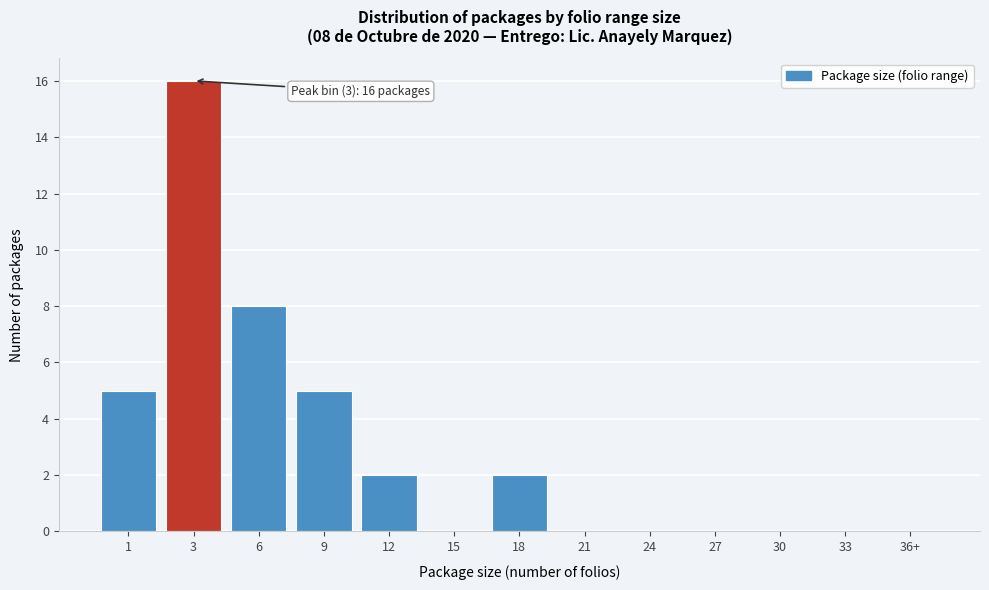

Reading left to right, list all the values displayed in this chart.

1=5	3=16	6=8	9=5	12=2	15=0	18=2	21=0	24=0	27=0	30=0	33=0	36+=0